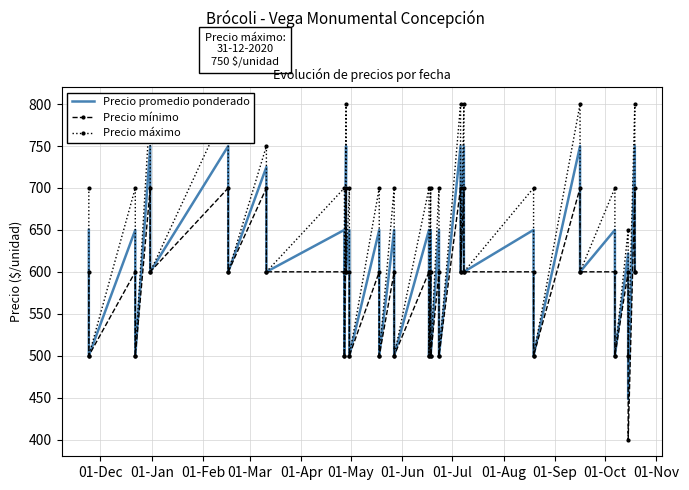

What are all the series names shown in the legend?

Precio promedio ponderado, Precio mínimo, Precio máximo